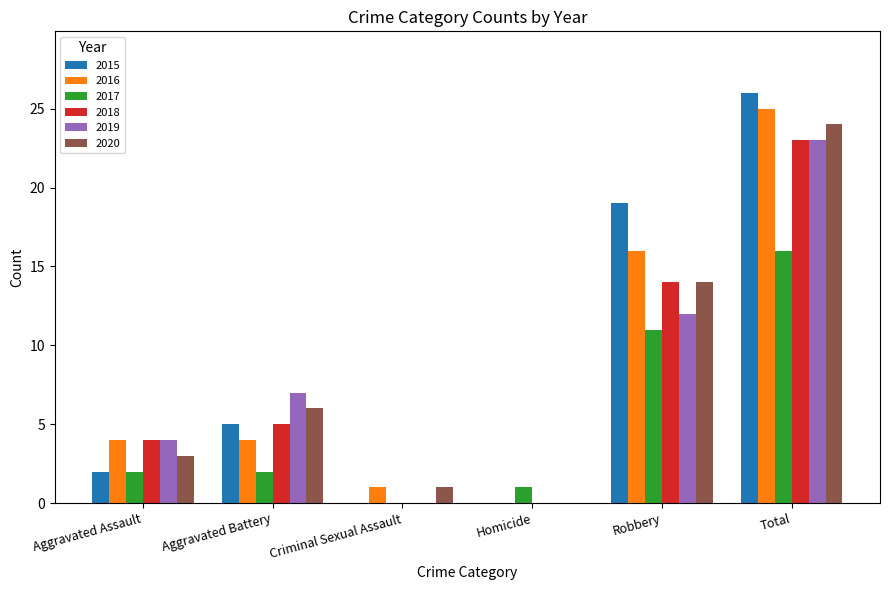

The value of 2020 at Robbery is 14. True or false?

True